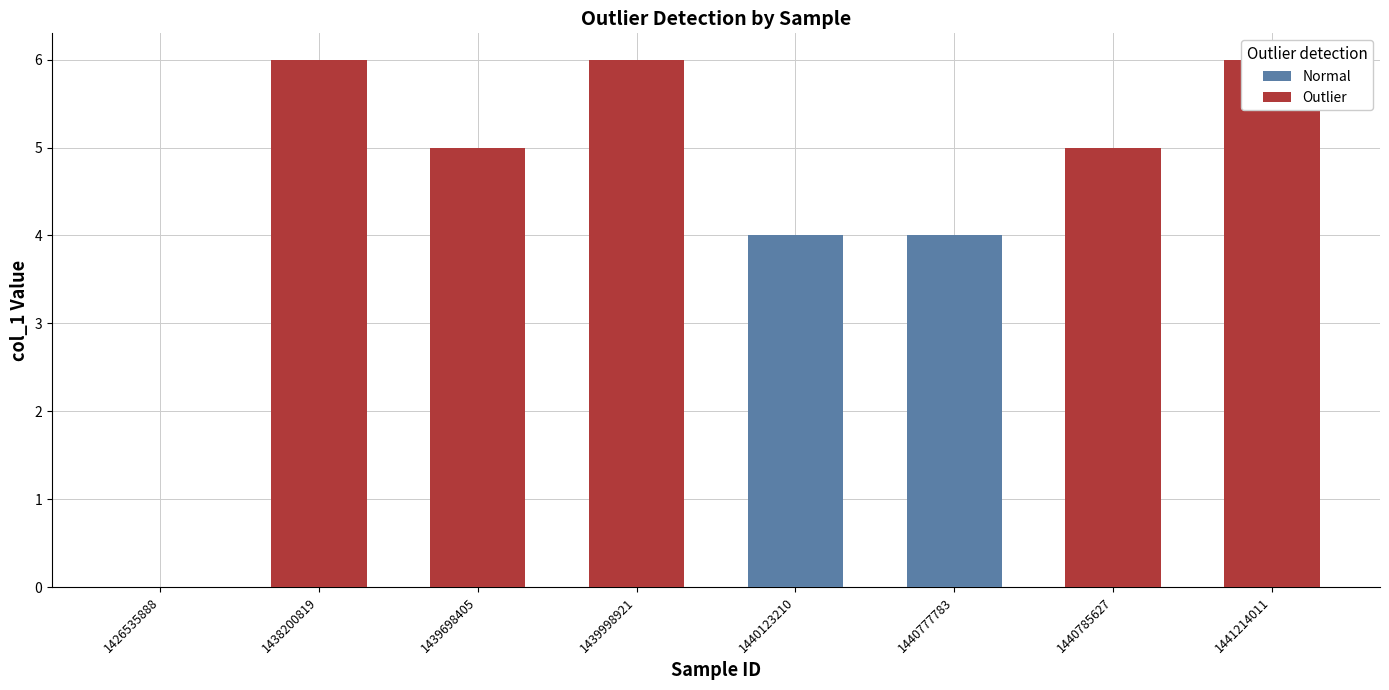

Reading right to left, transcribe all the data shown in this chart.

col_1: 6	5	4	4	6	5	6	0
col_2: 0	0	0	0	0	0	0	0